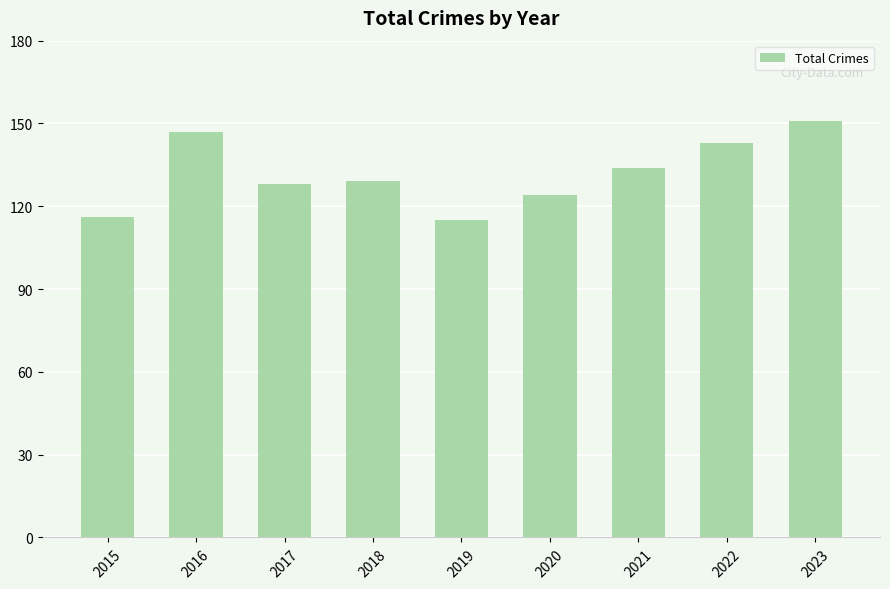

What is the difference between the values at 2018 and 2022?

14